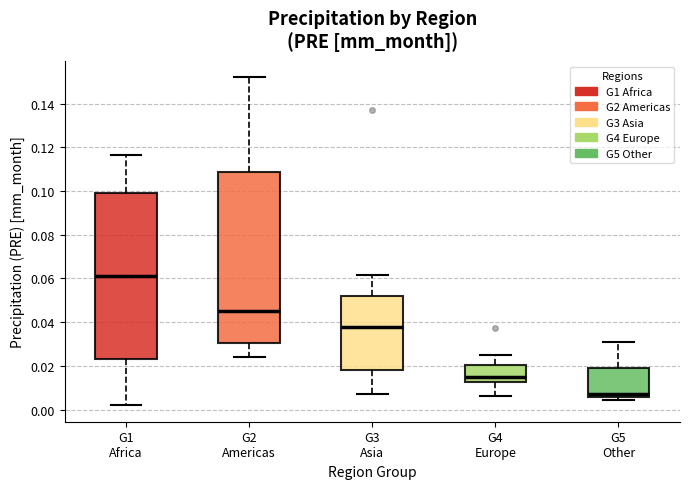

Reading left to right, read every box against the y-axis: the position of its median line, the range the box covers, and the ends of its whiskers. The values are not printed on the chart, so give them approximately, as read against the axis.

G1 Africa: median 0.062, box 0.022 to 0.100, whiskers 0.002 to 0.116
G2 Americas: median 0.044, box 0.030 to 0.108, whiskers 0.024 to 0.152
G3 Asia: median 0.038, box 0.018 to 0.052, whiskers 0.008 to 0.062
G4 Europe: median 0.014, box 0.012 to 0.020, whiskers 0.006 to 0.026
G5 Other: median 0.006 (just above the box's lower edge), box 0.006 to 0.018, whiskers 0.004 to 0.030